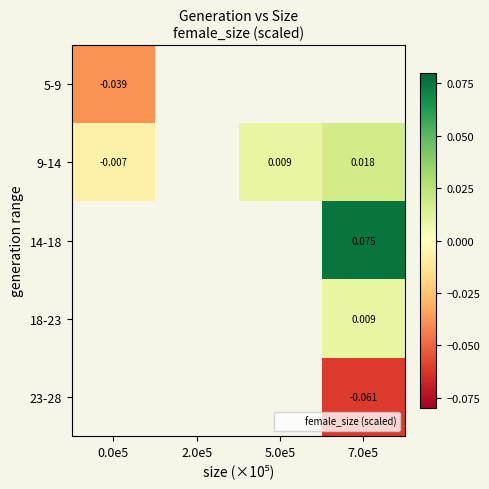

Which series has the largest range (max minus min)?

9-14